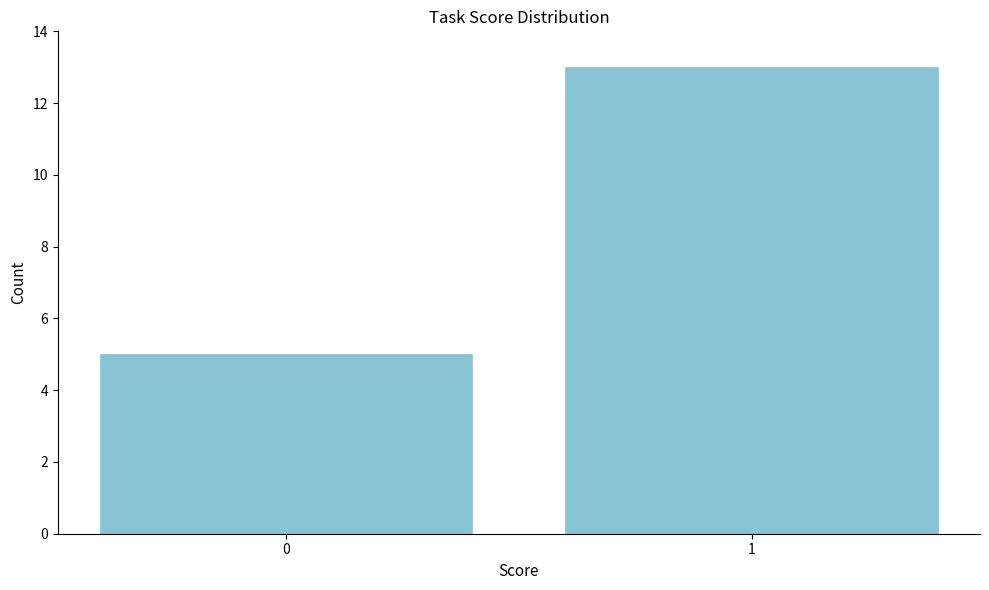

Reading left to right, list all the values displayed in this chart.

0=5	1=13